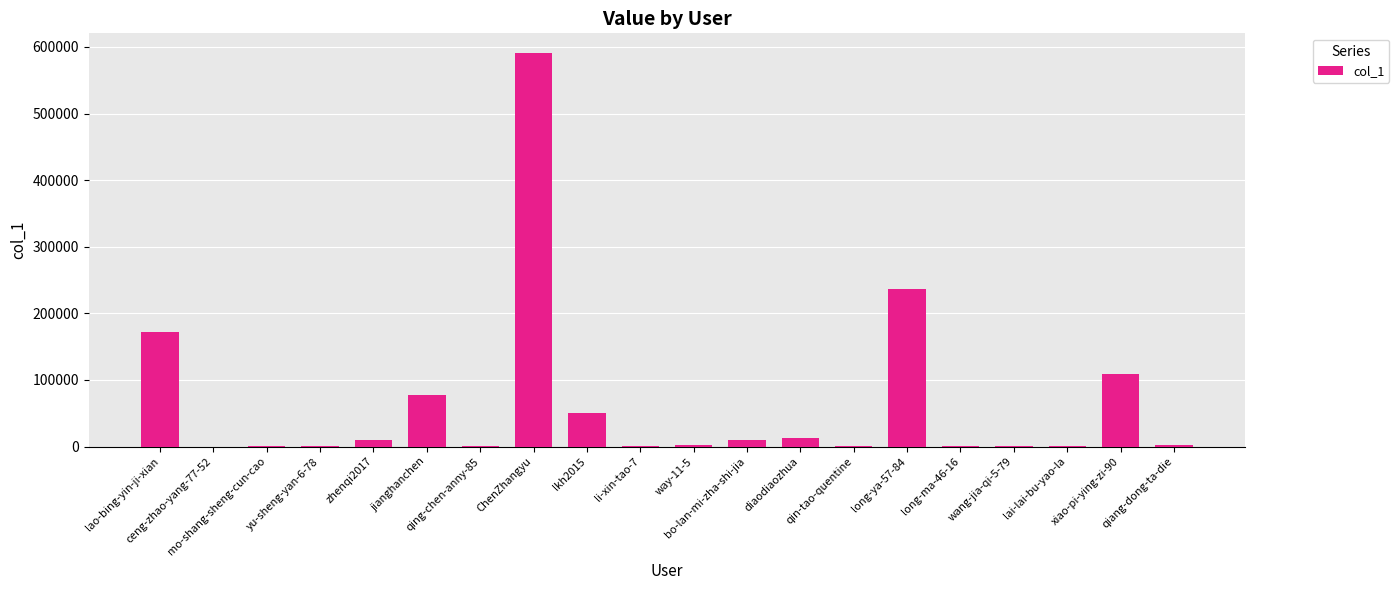

Count the number of categories in the chart.

20